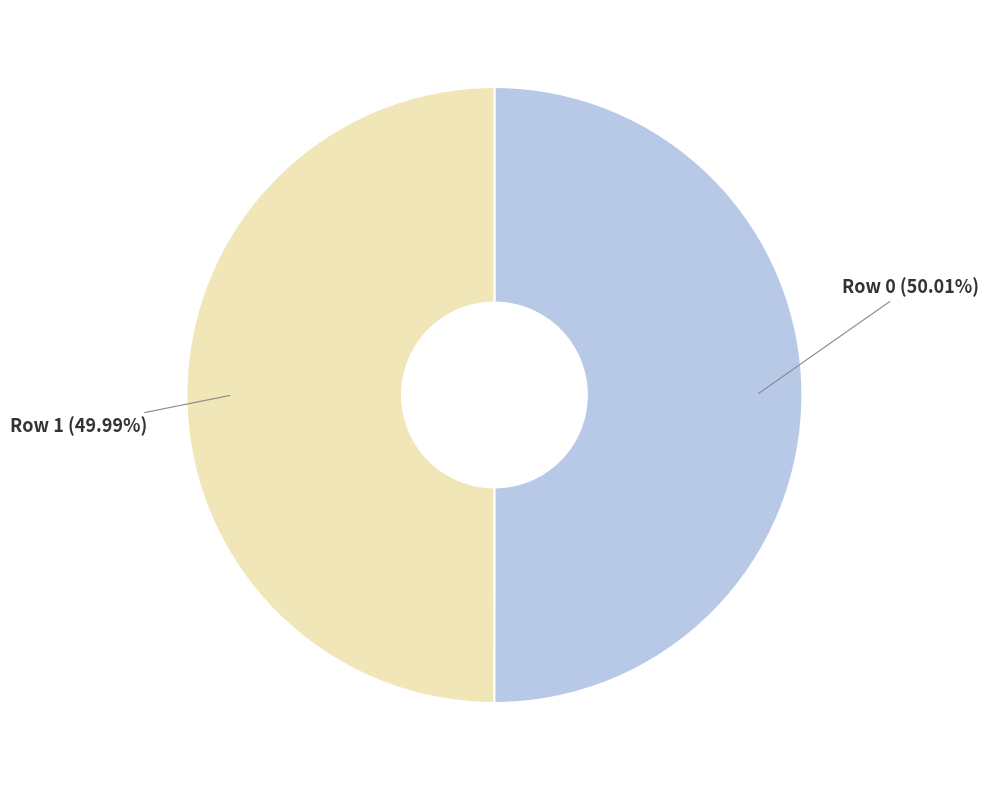

Does any single category account for the majority?

Yes